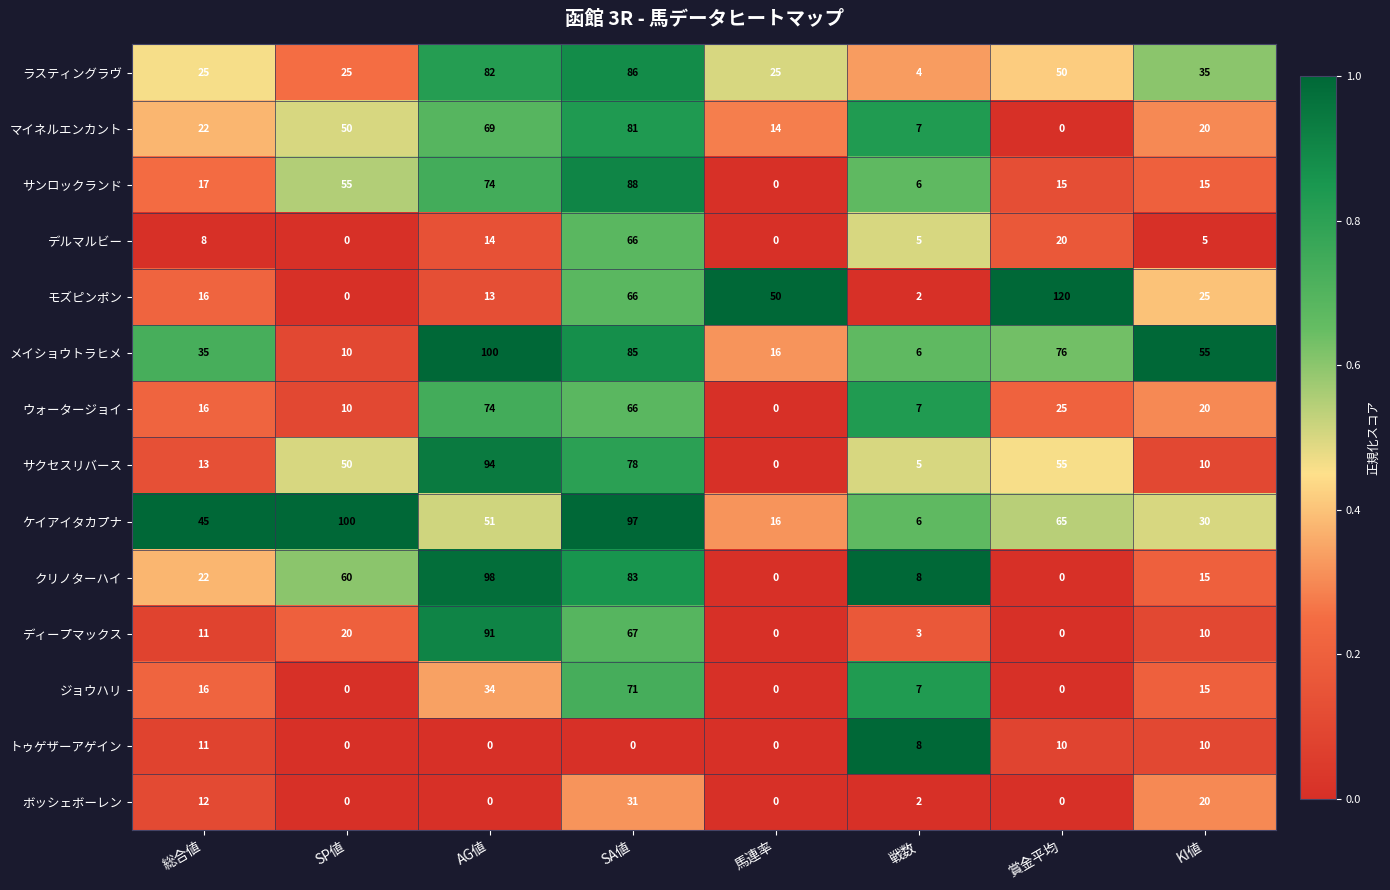

The ジョウハリ series shows 0 at SP値. True or false?

True